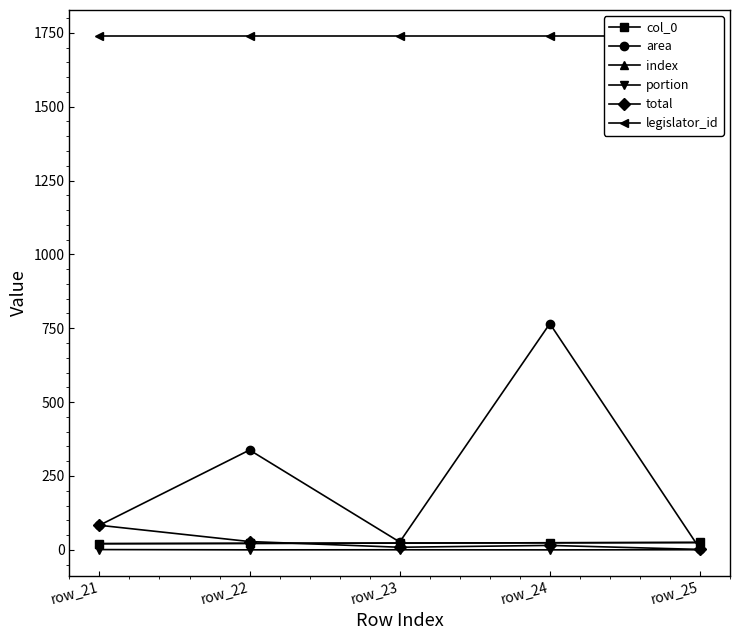

List the labels in order of col_0 value, largest first.

row_25, row_24, row_23, row_22, row_21